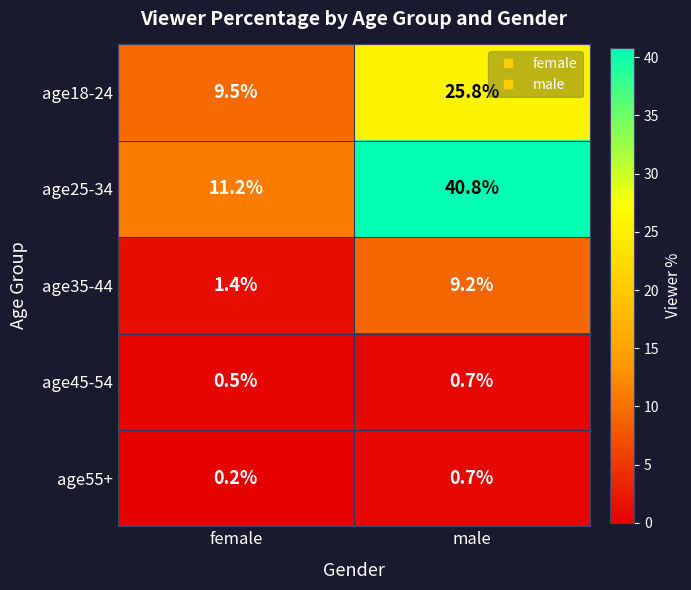

At which category does the chart reach its peak across all series?

male